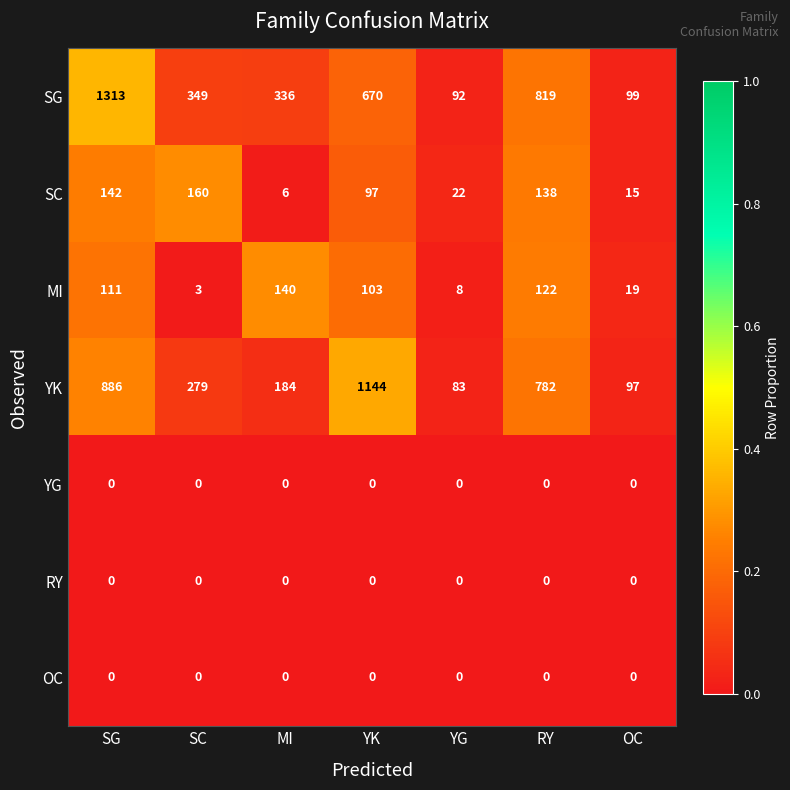

Is it true that SG equals 131 at OC?

False